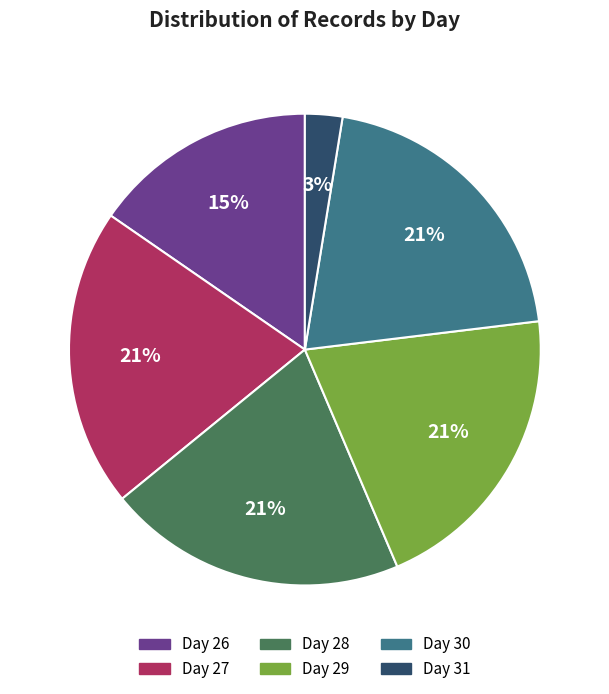

Do Day 31 and Day 26 together represent more than half of the pie?

No